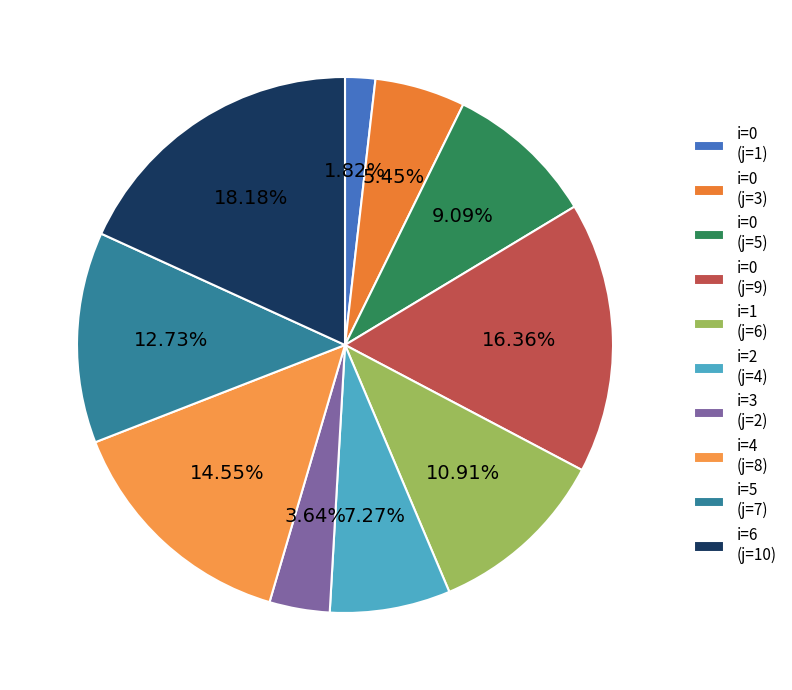

To the nearest percent, what is the difference between the largest and smallest slice percentages?

16%